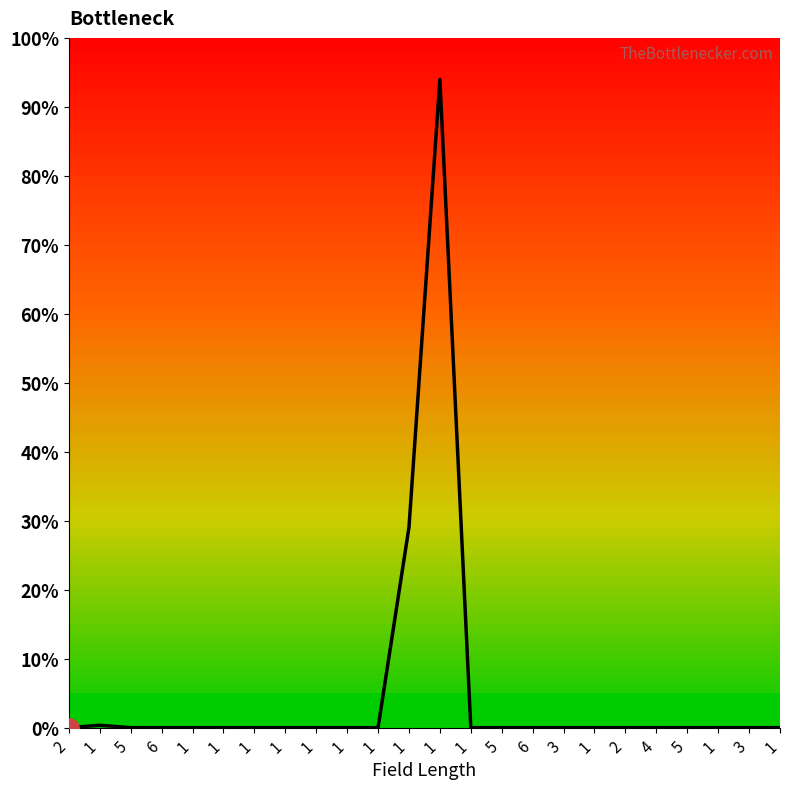

How many interior local peaks (higher than both neighbors) does the data have?

3